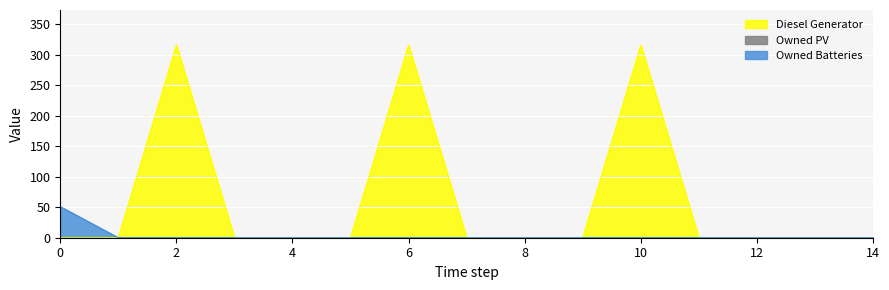

True or false: Diesel Generator has more than 1 points higher than both neighbors.

True